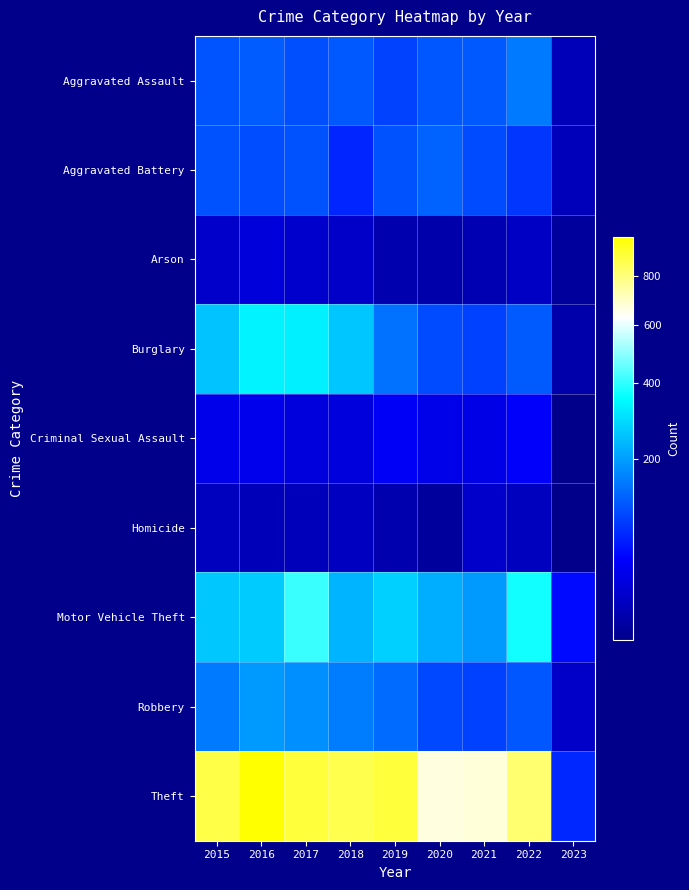

Which series has the largest total across all categories?

Theft